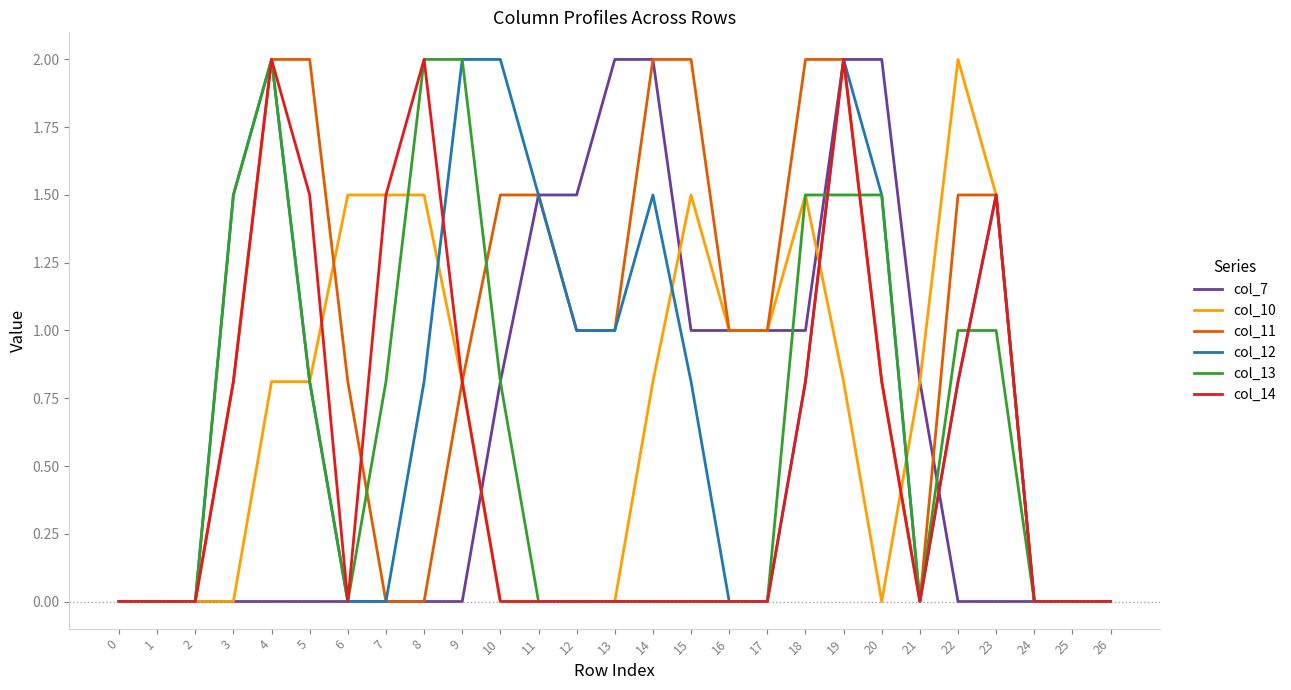

What is the greatest value displayed?

2.0